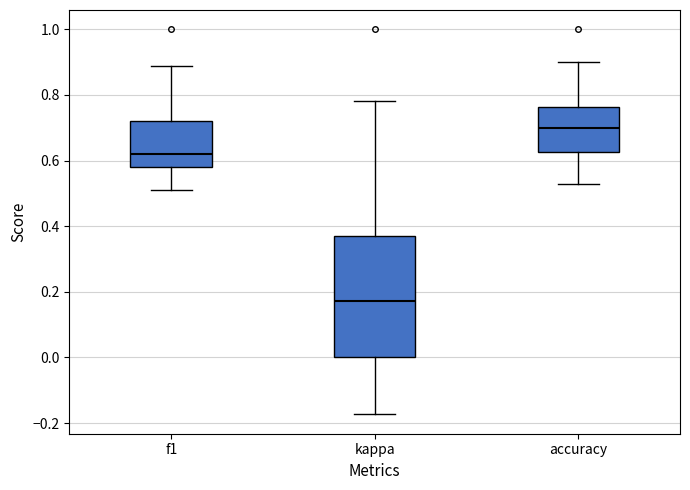

Which box's median line is the lowest?

kappa